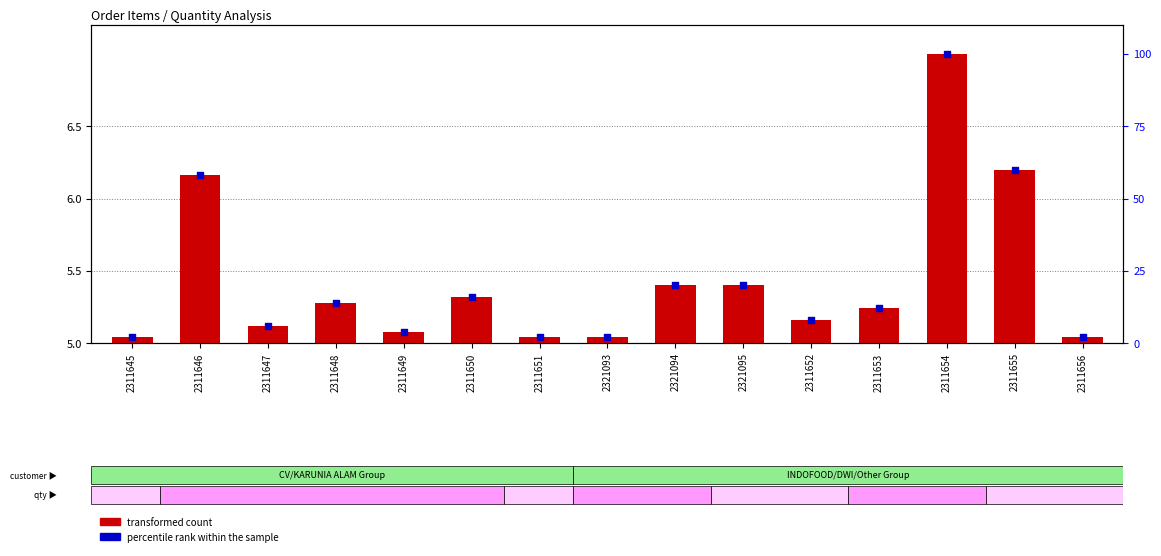

At how many categories does at least one series exceed 38?

3